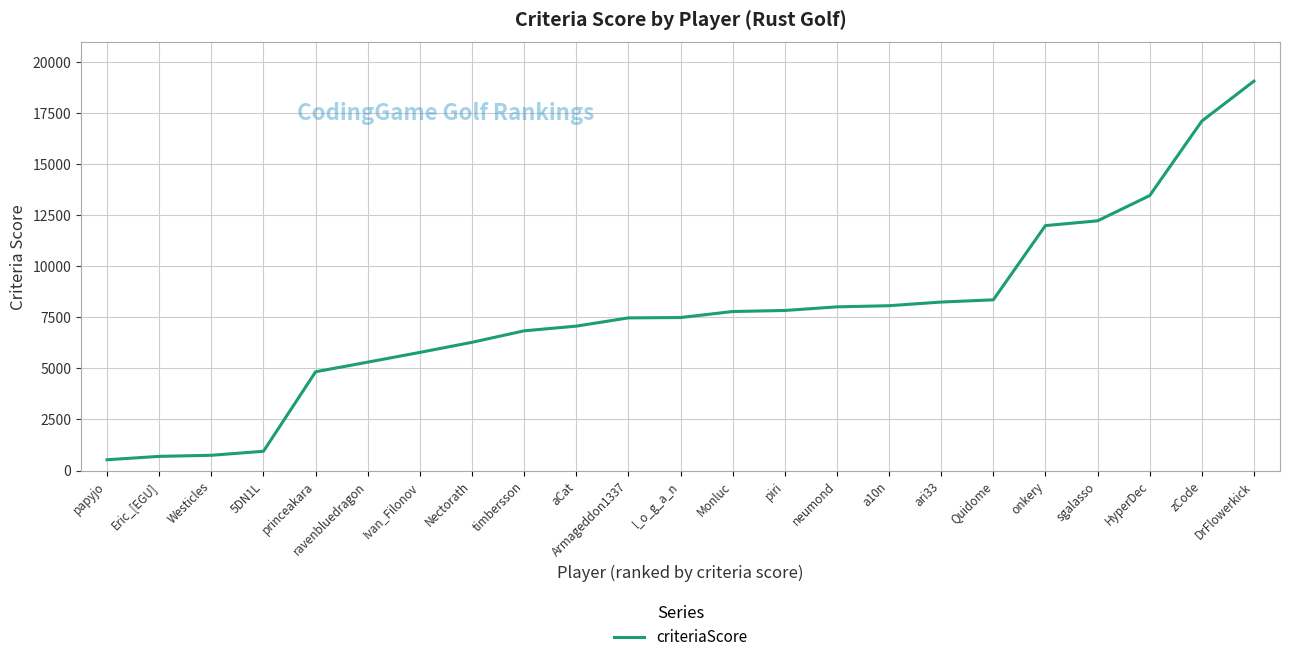

What is the smallest value displayed?

529